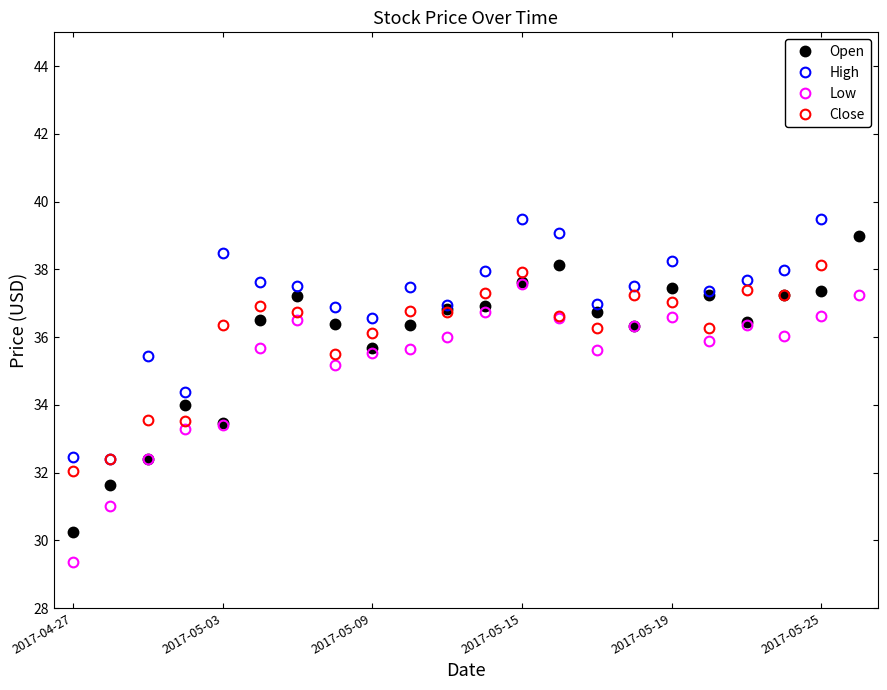

What is the lowest value of the Low series?

29.4